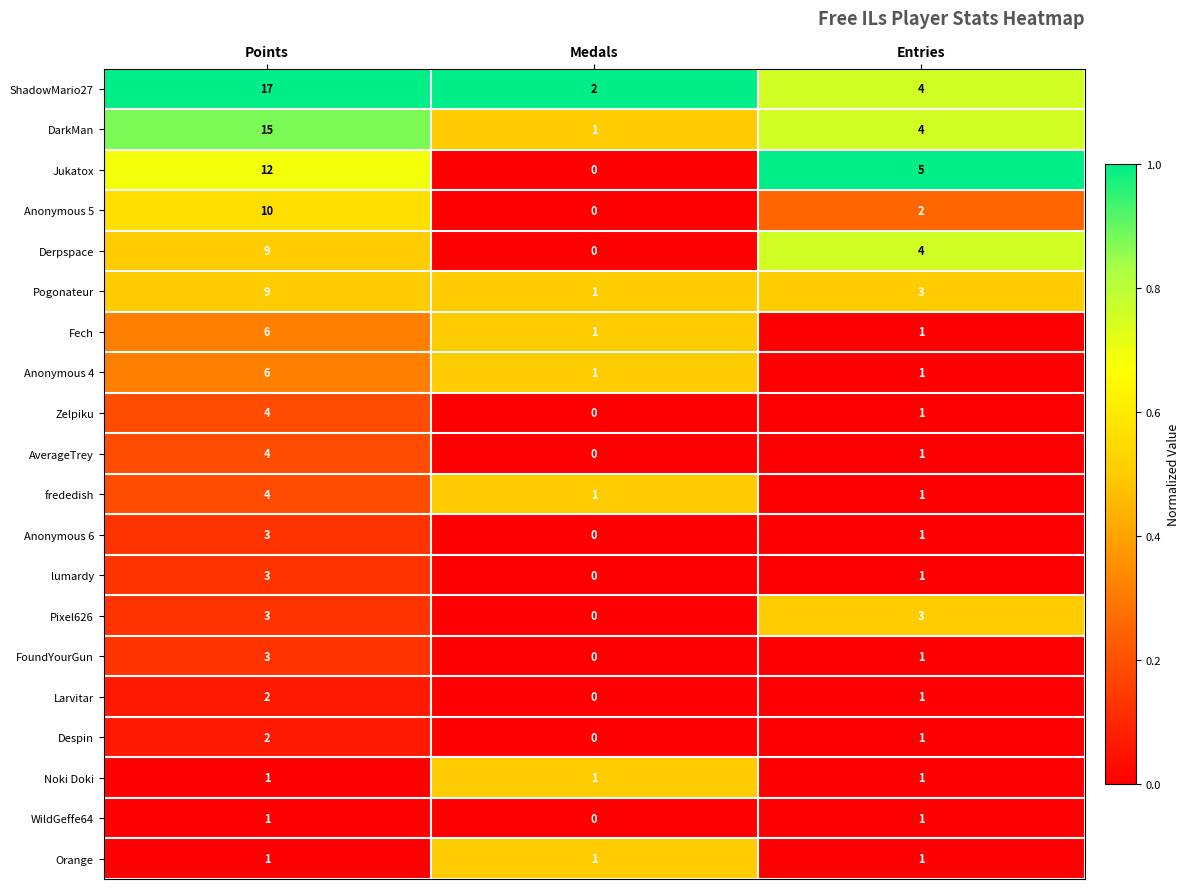

At how many categories does at least one series exceed 0?

3